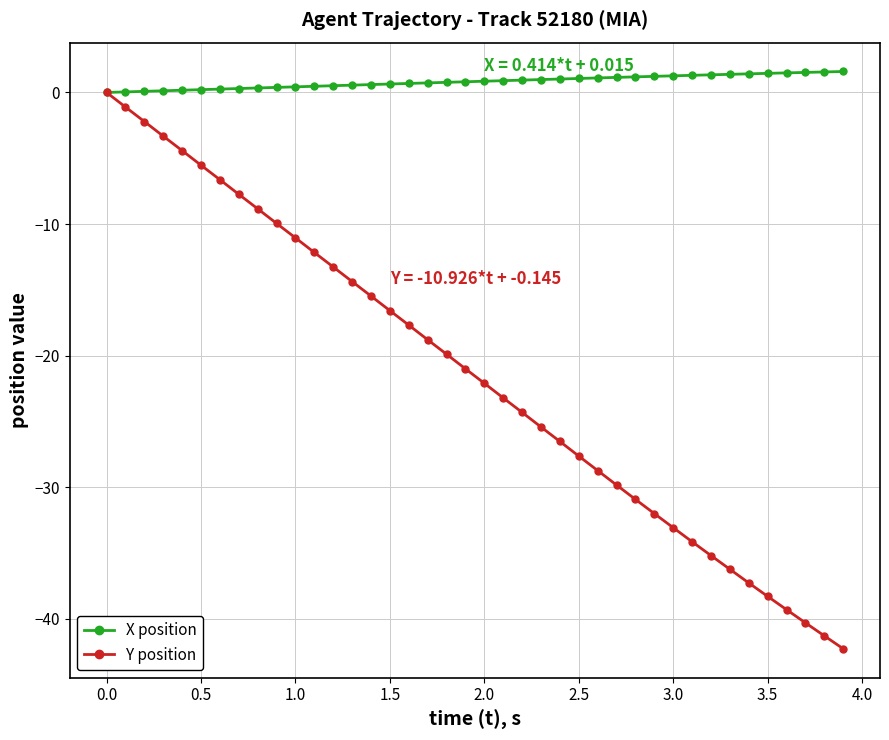

What is the sum of all Y position values?

-858.0